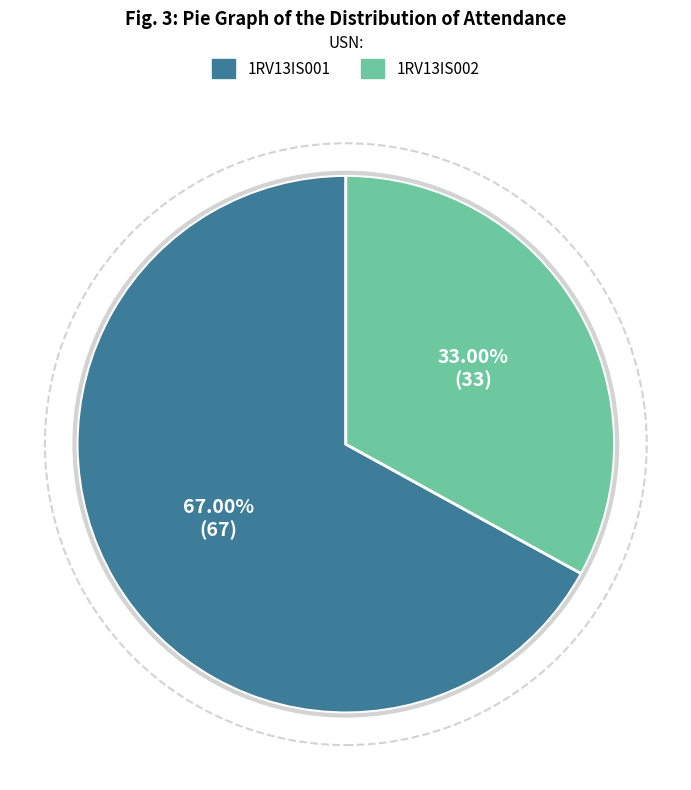

Combined, do 1RV13IS002 and 1RV13IS001 account for over 50%?

Yes